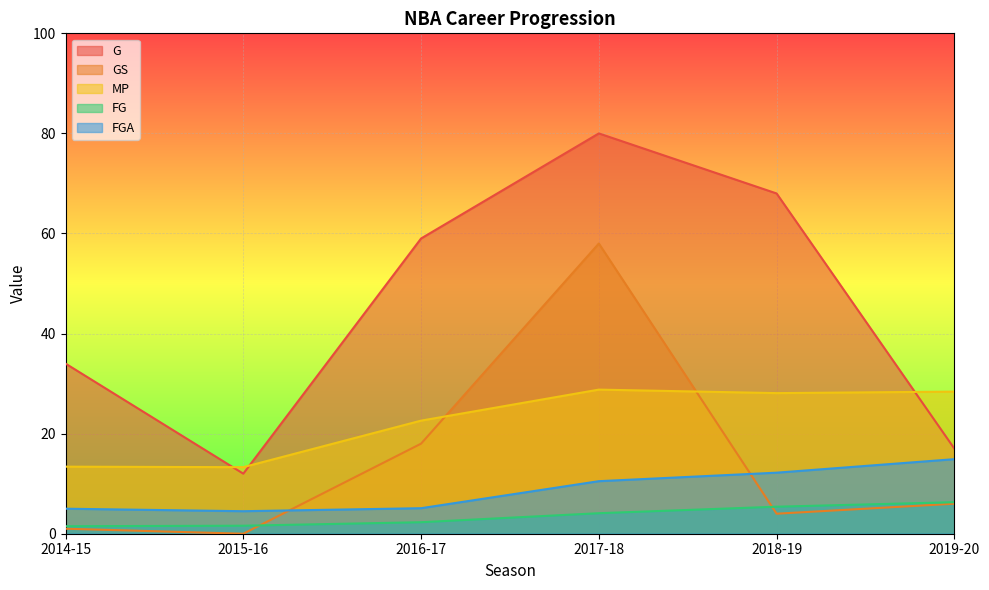

What is the total value across all series at 2016-17?

107.0